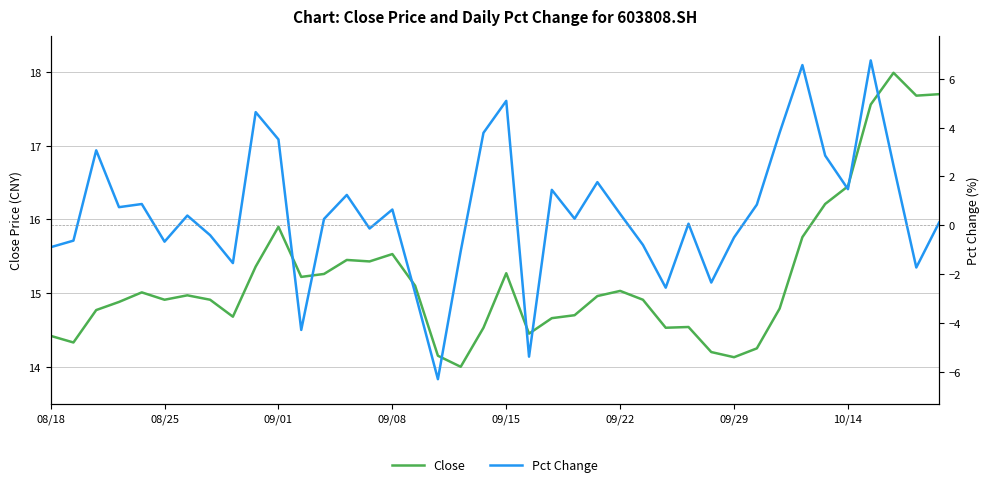

How many values in the Close series exceed 14?

39